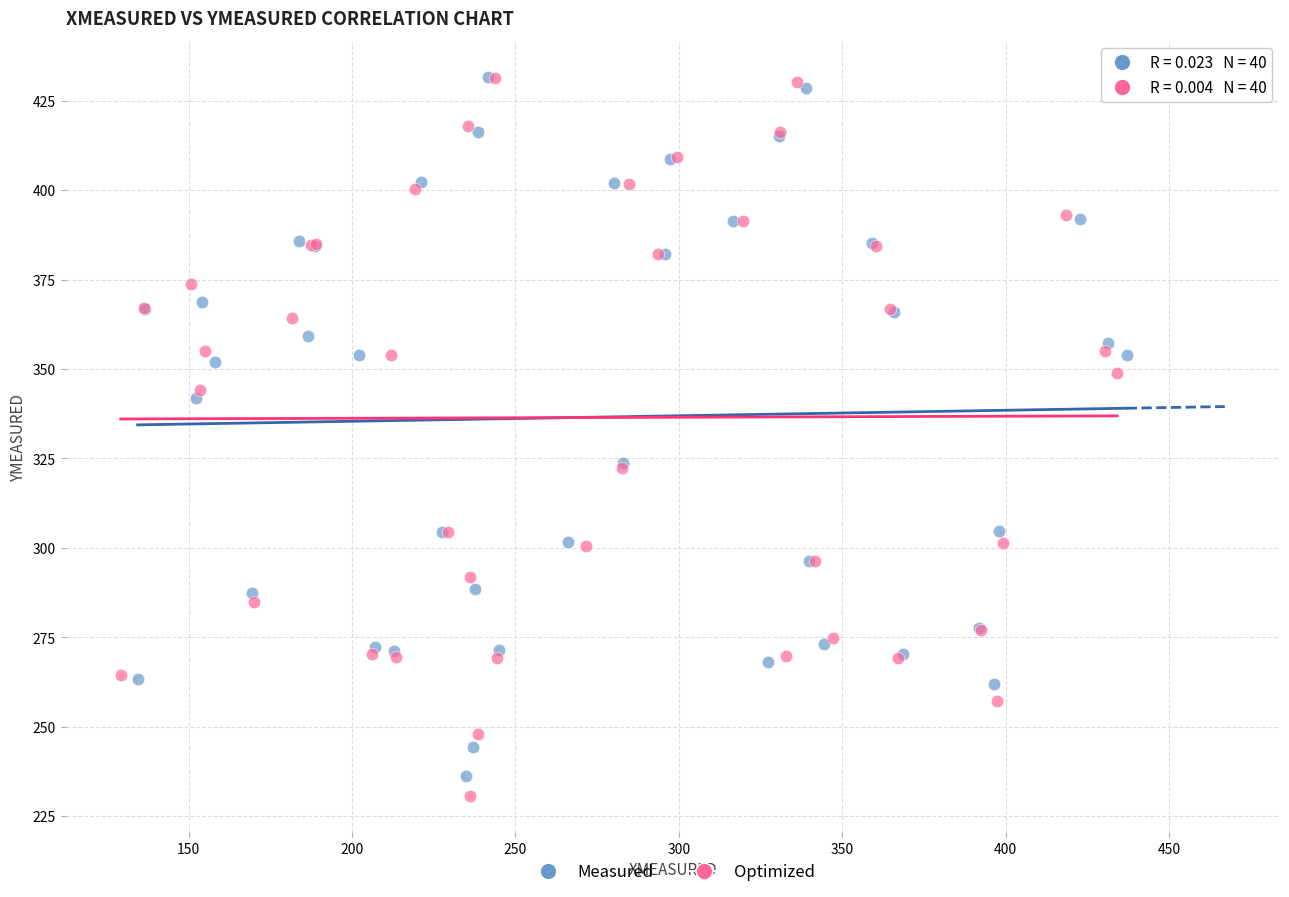

Which series has the largest Y range (max minus min)?

Optimized